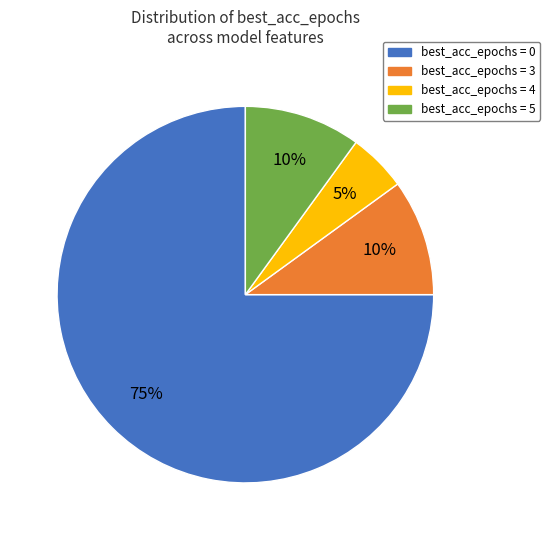

To the nearest percent, what is the average slice percentage?

25%